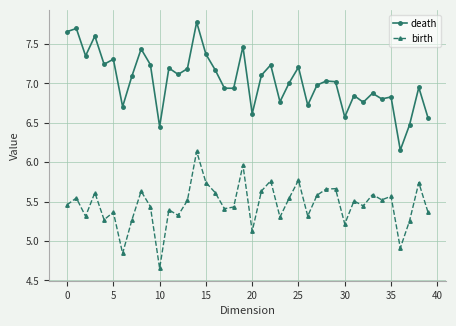

True or false: birth and death intersect in this chart.

False